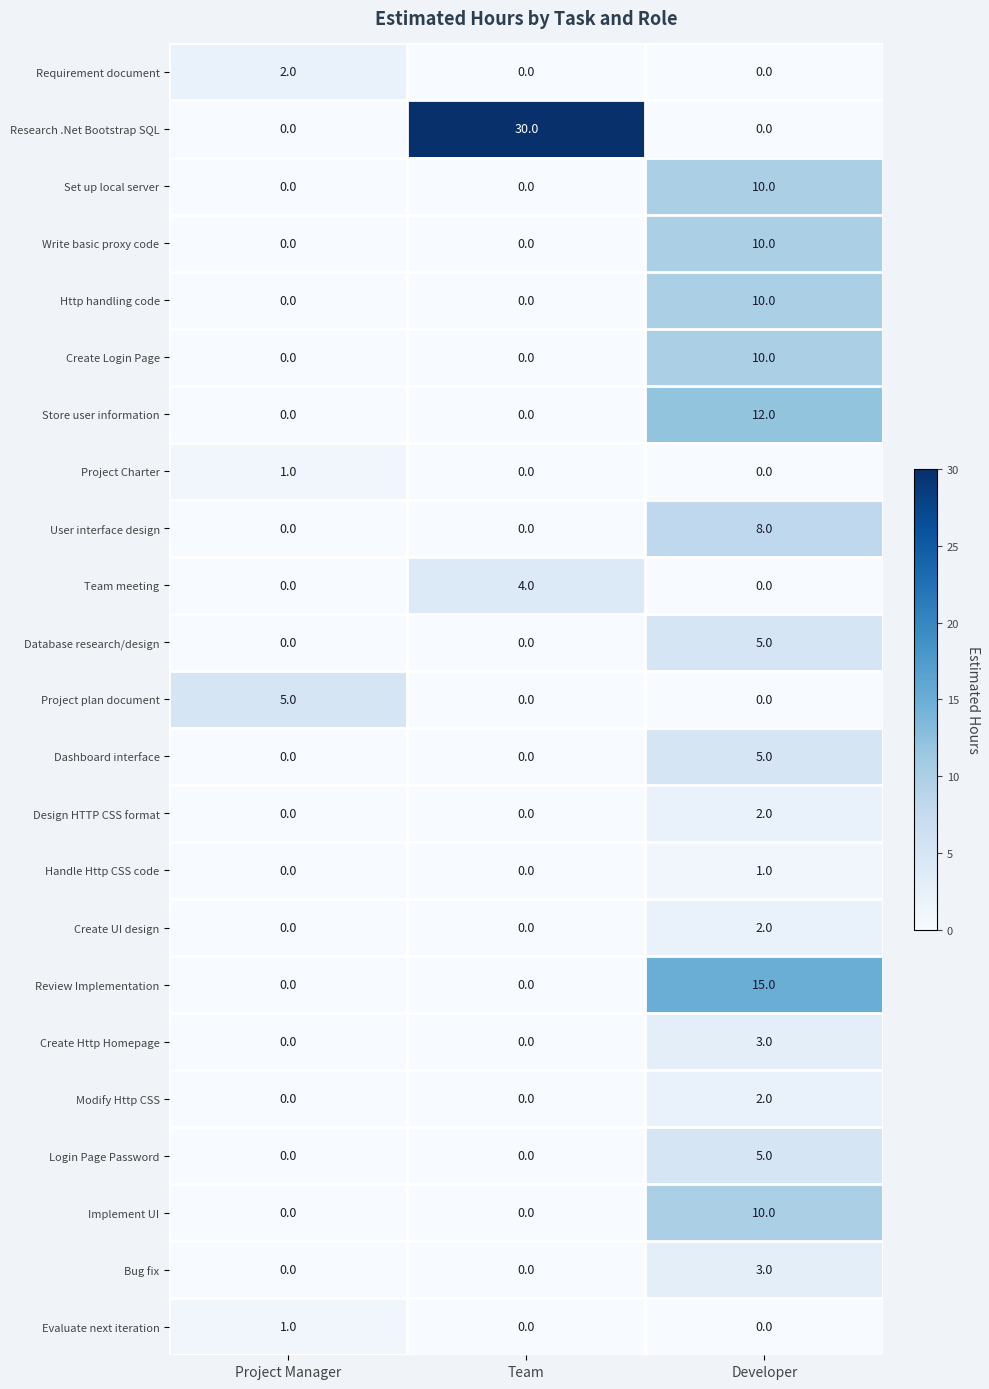

True or false: Login Page Password has a value of 5 at Developer.

True